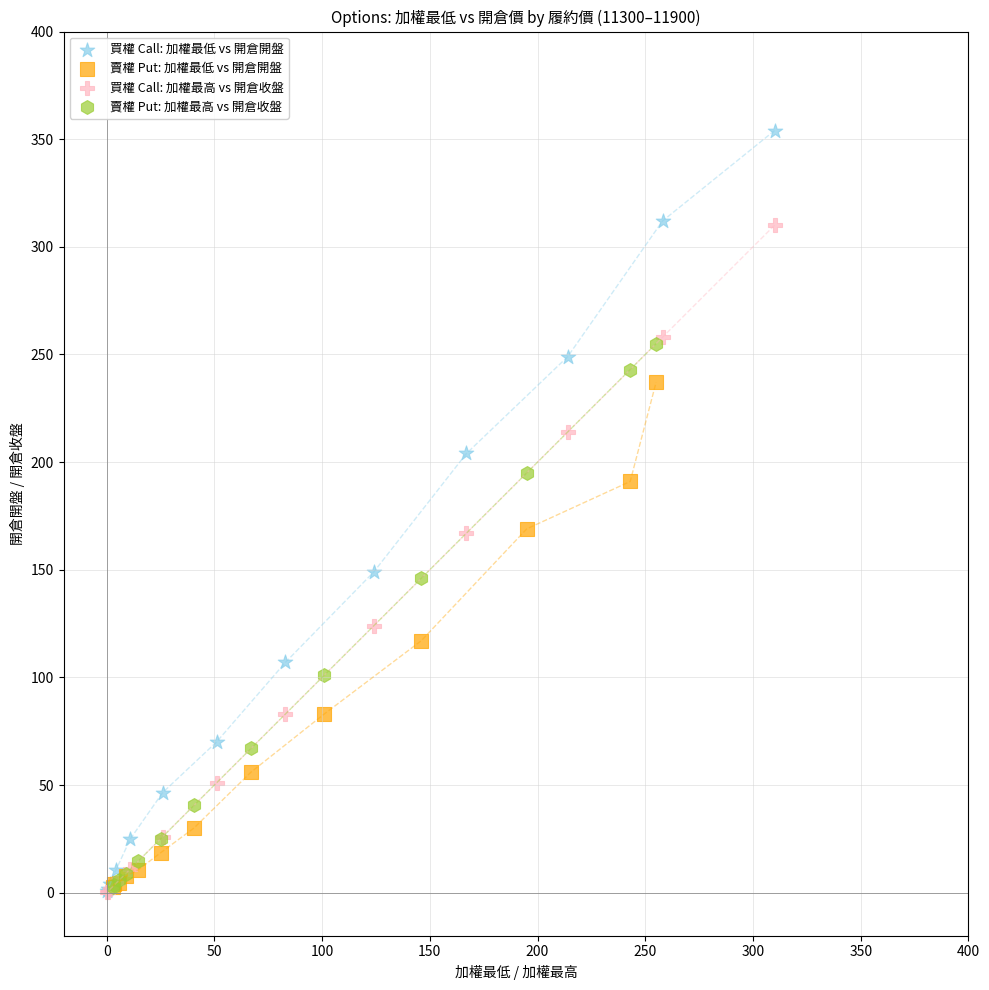

Which series has the widest spread of Y values?

買權 Call: 加權最低 vs 開倉開盤